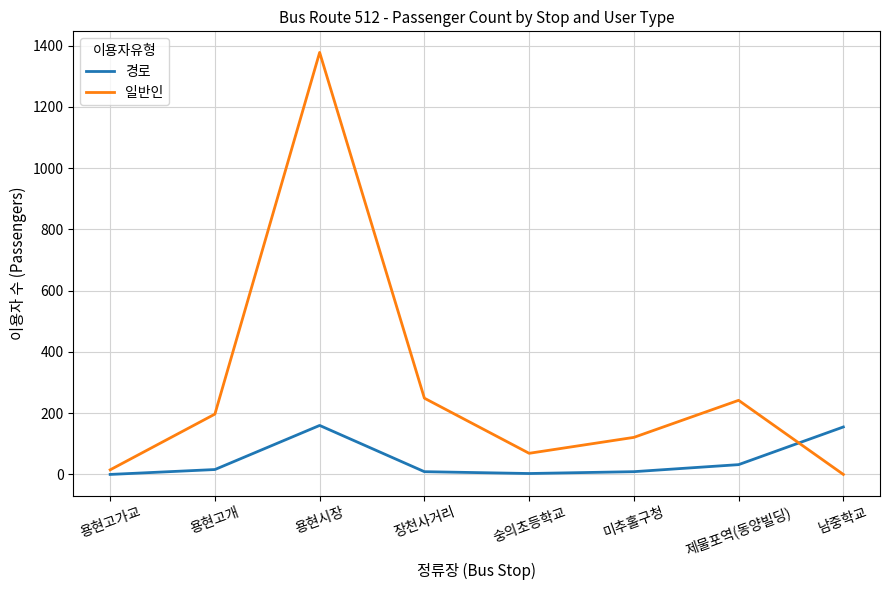

How many distinct data groups are displayed?

2